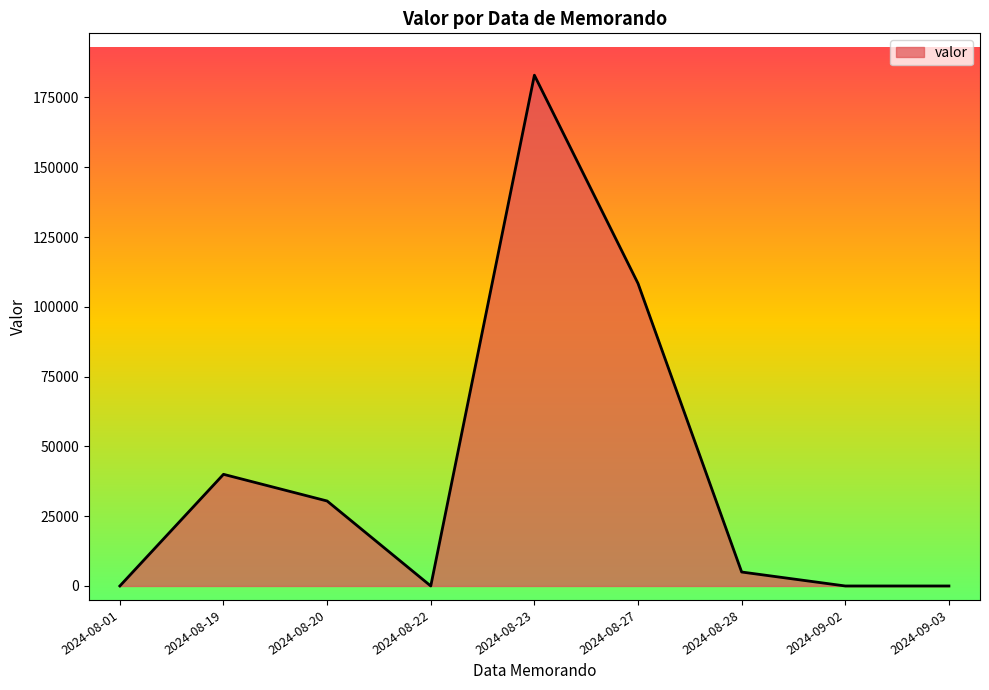

What position from the right is 2024-08-28?

3